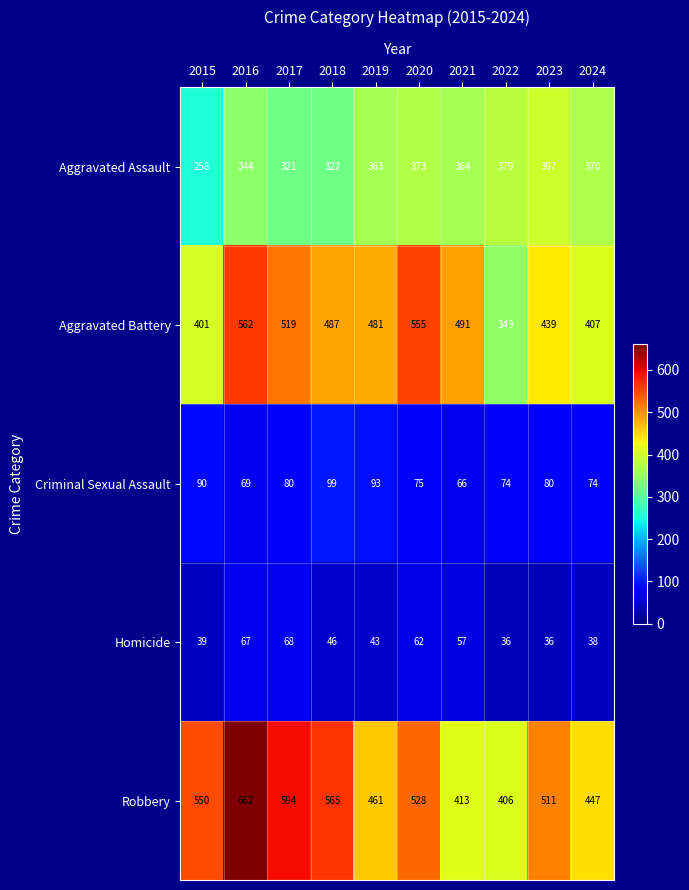

At 2017, list the series in order from smallest to largest.

Homicide, Criminal Sexual Assault, Aggravated Assault, Aggravated Battery, Robbery